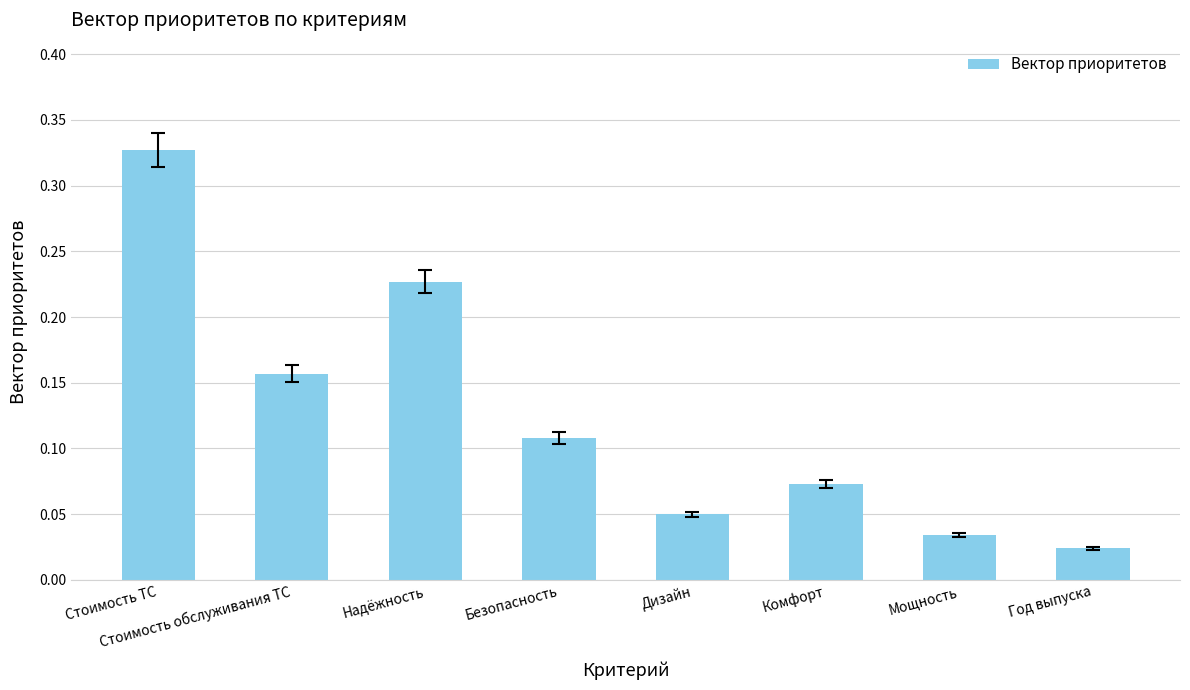

Which label corresponds to the largest value in the chart?

Стоимость ТС